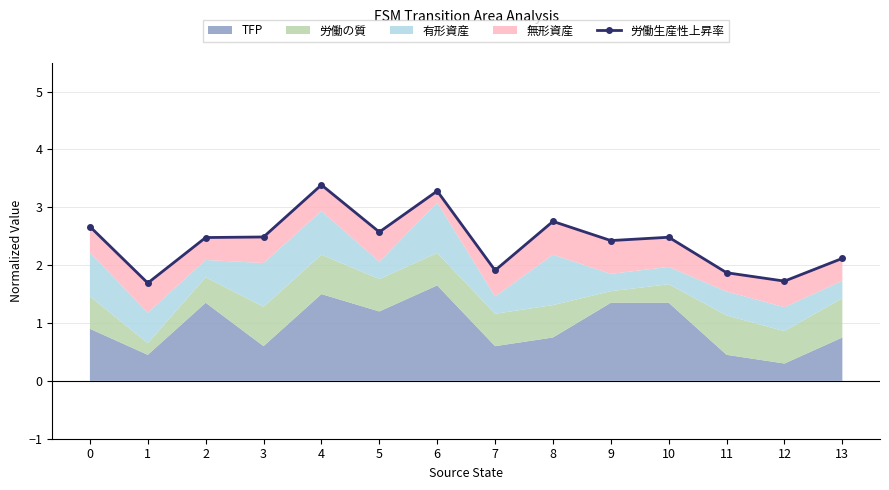

What is the value of the 3rd point from the left?

2.5